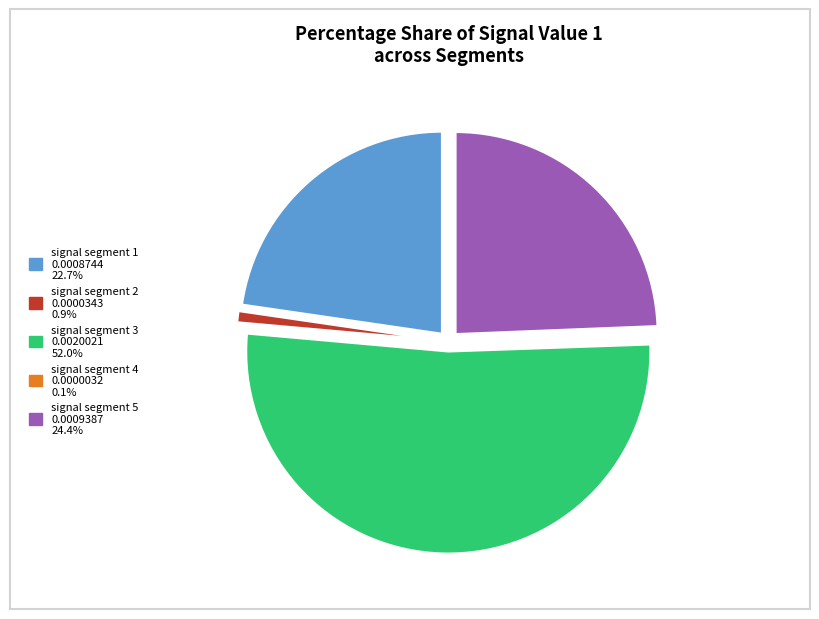

Between signal segment 2 and signal segment 5, which is larger?

signal segment 5